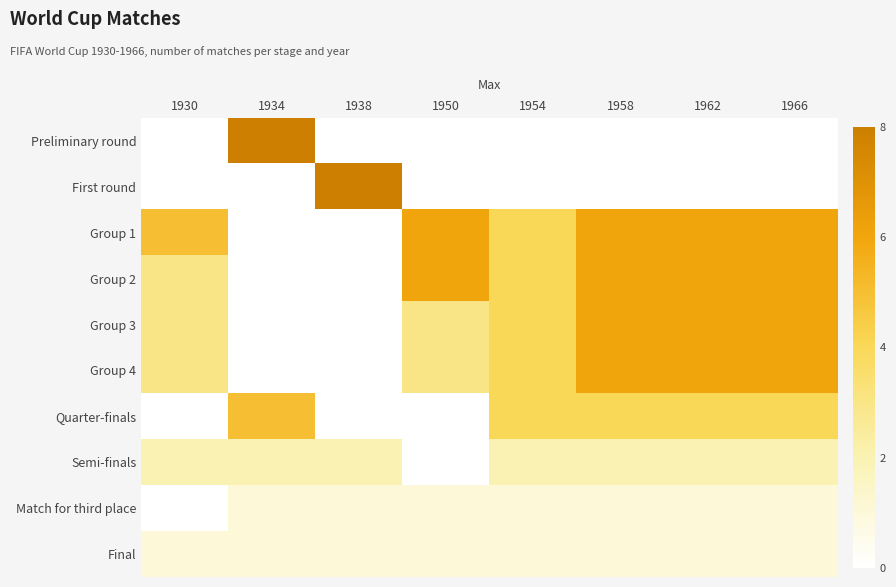

How many series are shown in this chart?

10